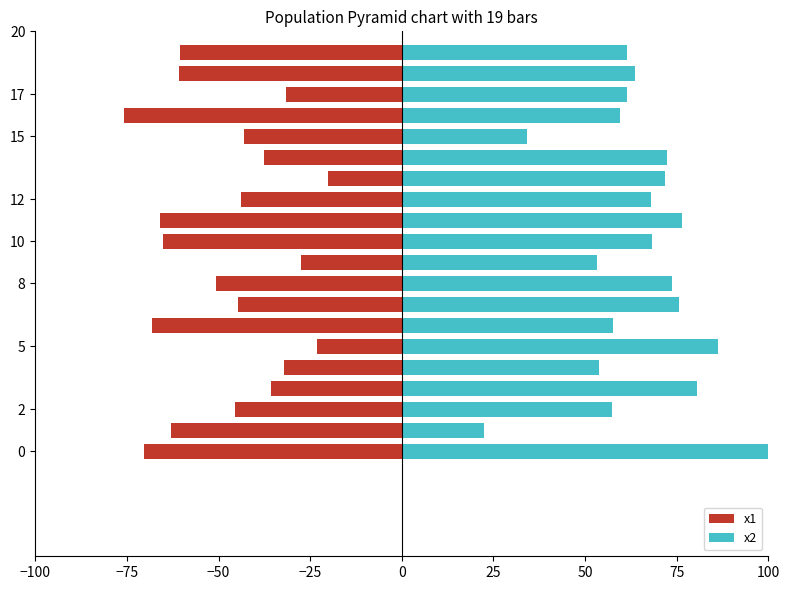

True or false: x1 has a value of -45.6 at 2.

True